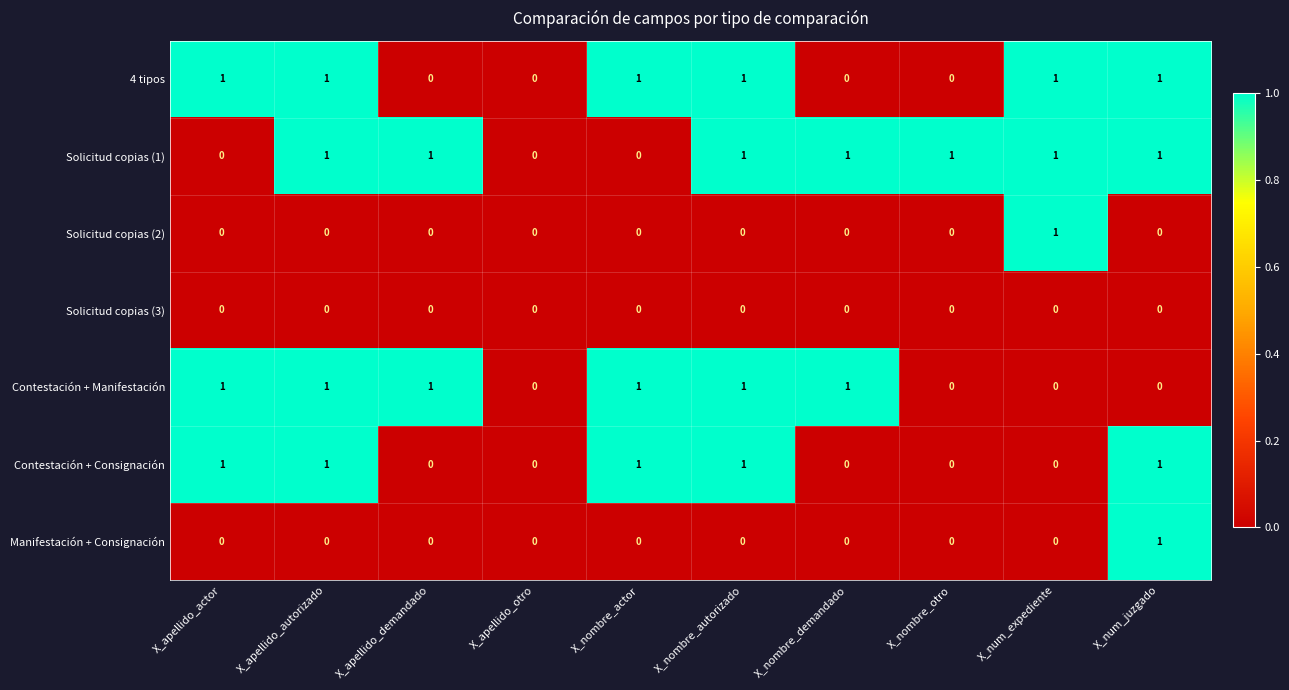

Which category has the highest value in the Manifestación + Consignación series?

X_num_juzgado